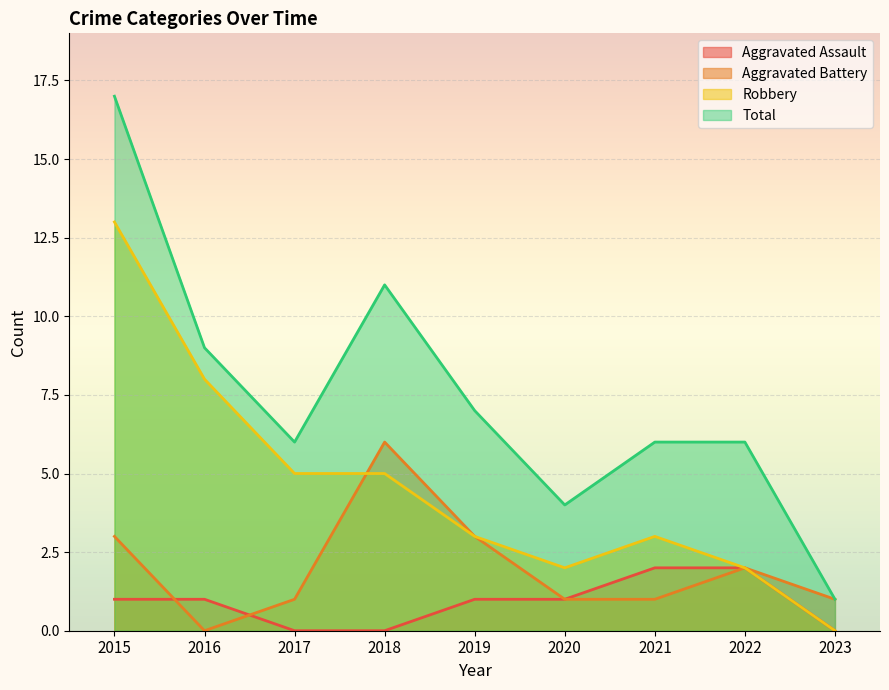

How many interior local valleys does the Robbery series have?

1